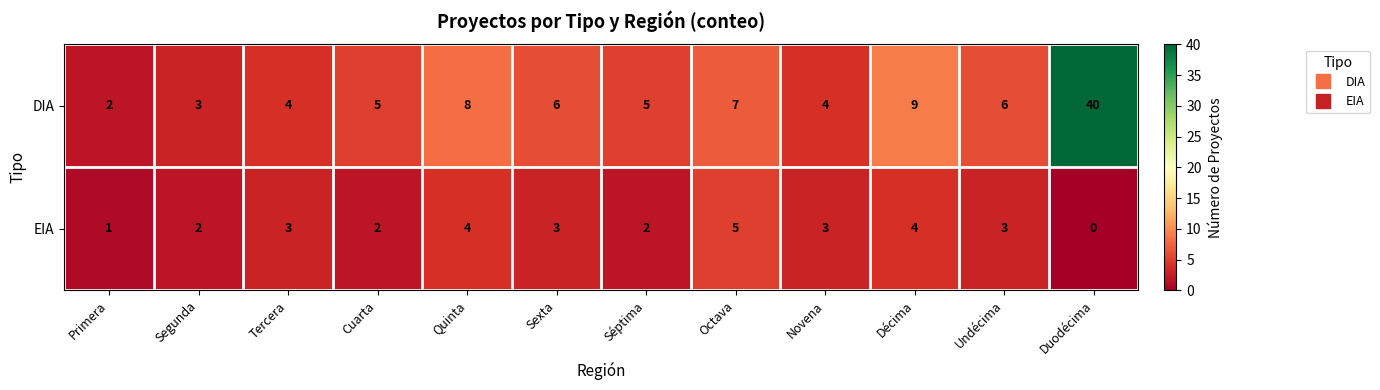

What is the total value across all series at Segunda?

5